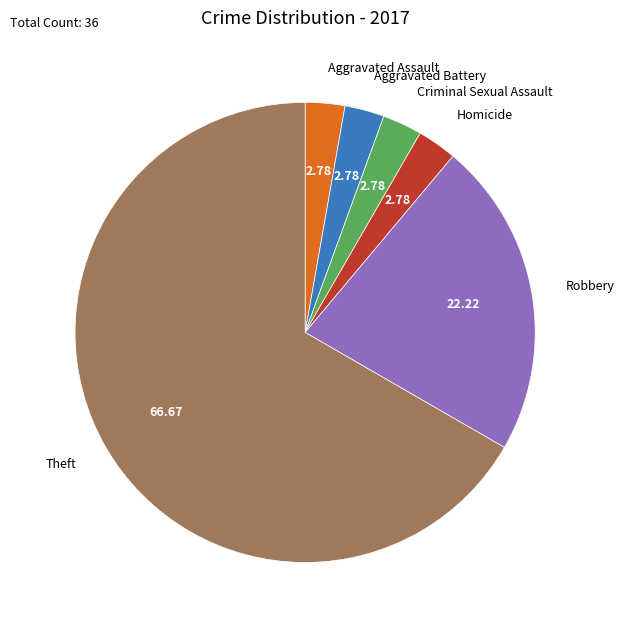

Which slice is the largest?

Theft